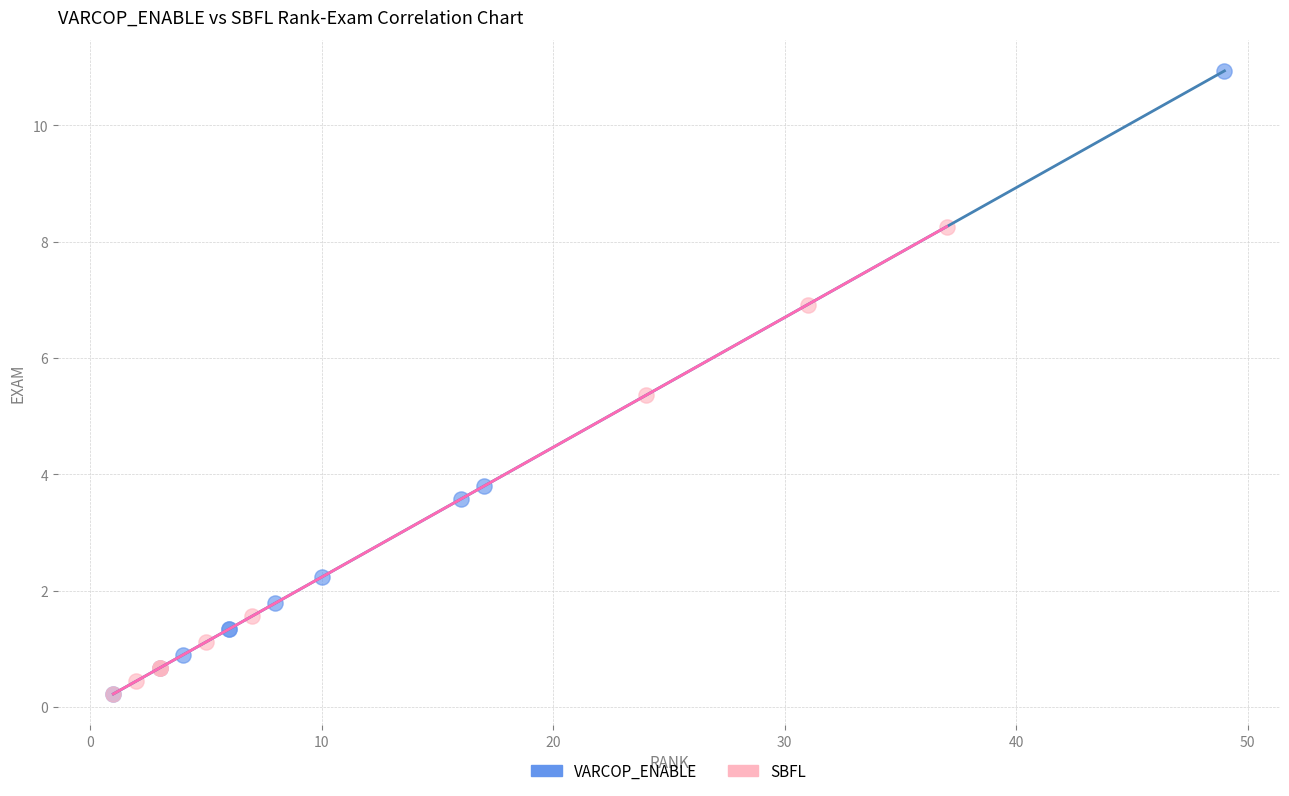

Which series has the widest spread of Y values?

VARCOP_ENABLE